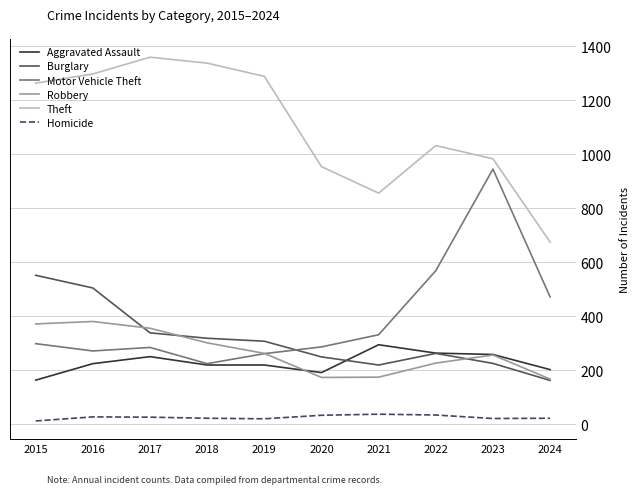

Is the value of Motor Vehicle Theft at 2018 greater than the value of Aggravated Assault at 2015?

Yes